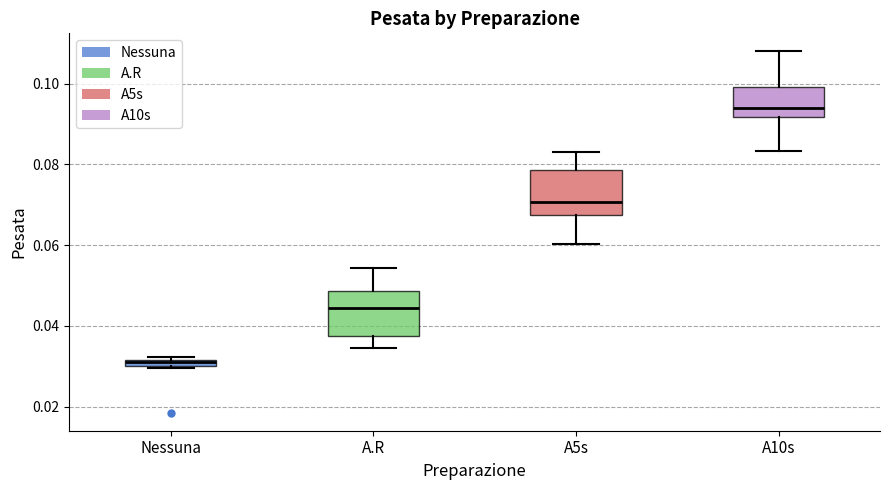

Which box's median line is the highest?

A10s